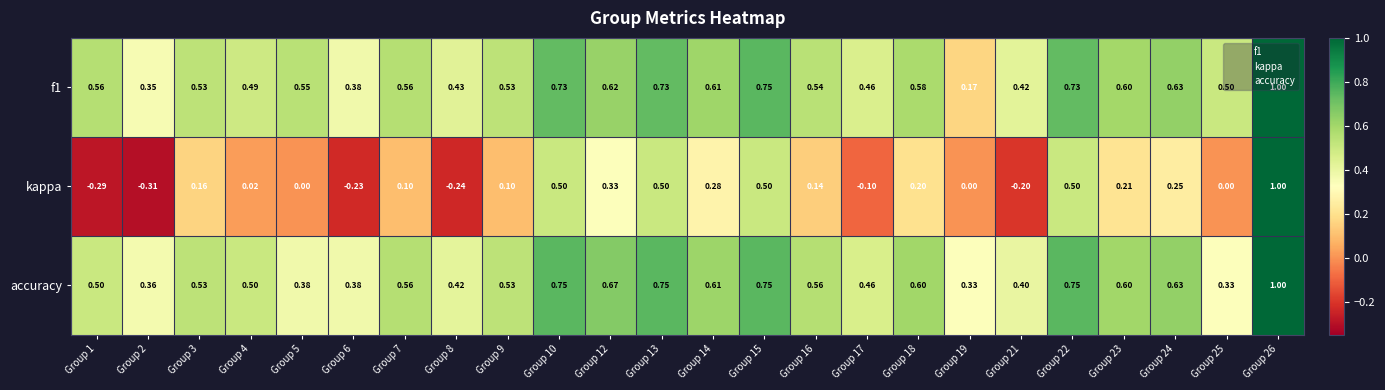

Which series changed the most between Group 2 and Group 15?

kappa